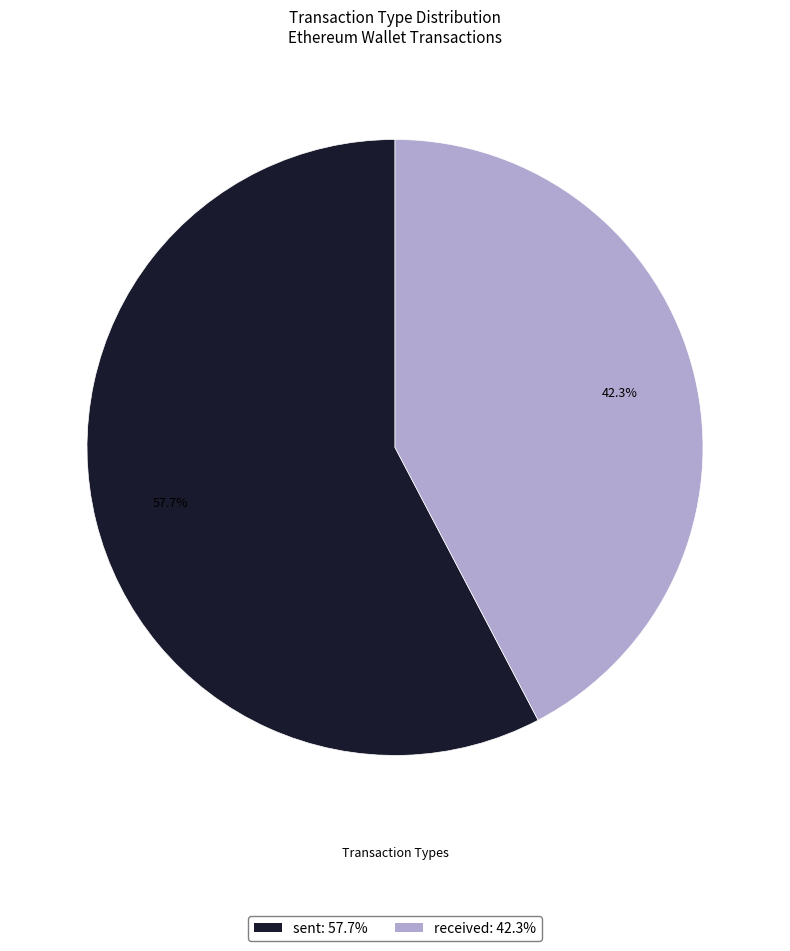

To the nearest percent, what is the average slice percentage?

50%